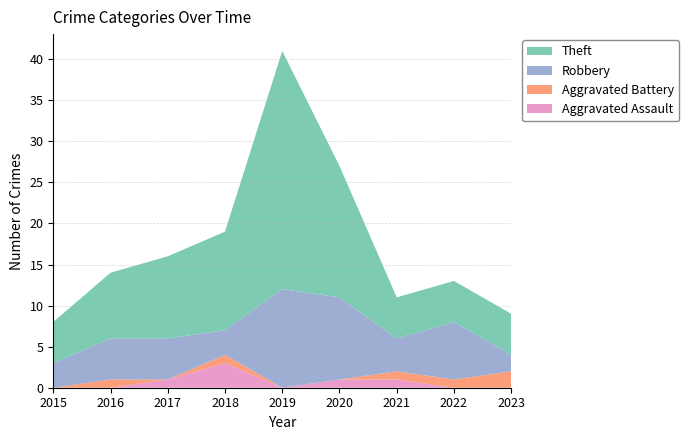

Reading left to right, list all the values displayed in this chart.

Aggravated Assault: 0	0	1	3	0	1	1	0	0
Aggravated Battery: 0	1	0	1	0	0	1	1	2
Robbery: 3	5	5	3	12	10	4	7	2
Theft: 5	8	10	12	29	16	5	5	5